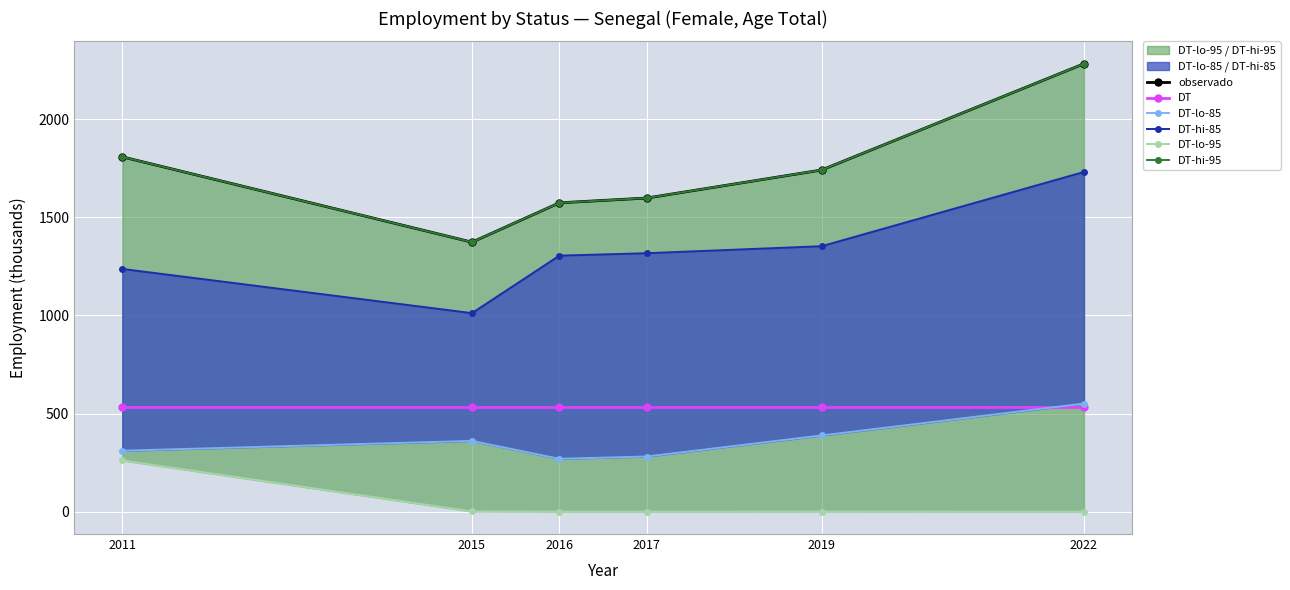

The DT-hi-85 series shows 1011.6 at 2015. True or false?

True